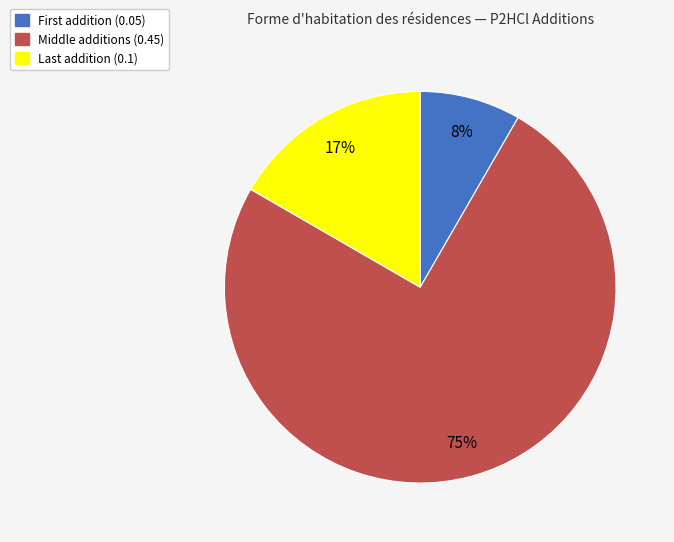

To the nearest percent, what is the average slice percentage?

33%